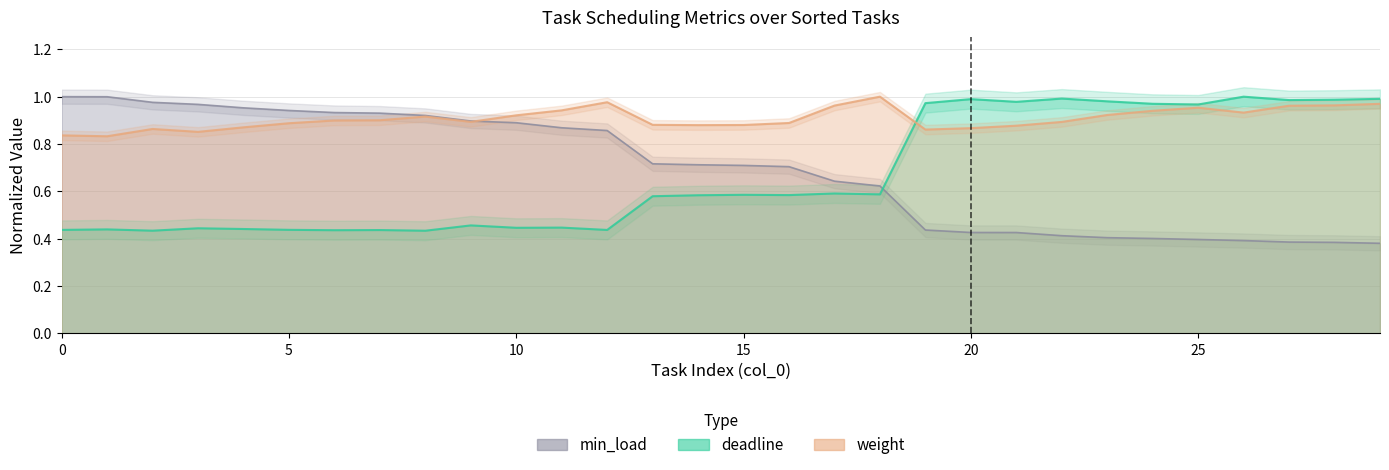

Which has a higher value, 3 or 20?

20